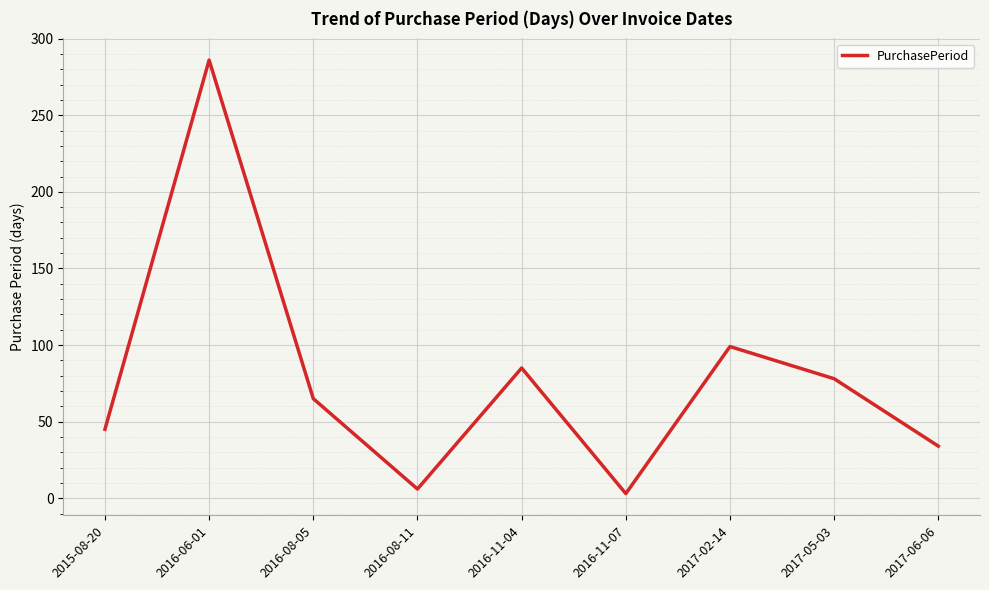

Reading right to left, extract all data points from this chart.

34	78	99	3	85	6	65	286	45